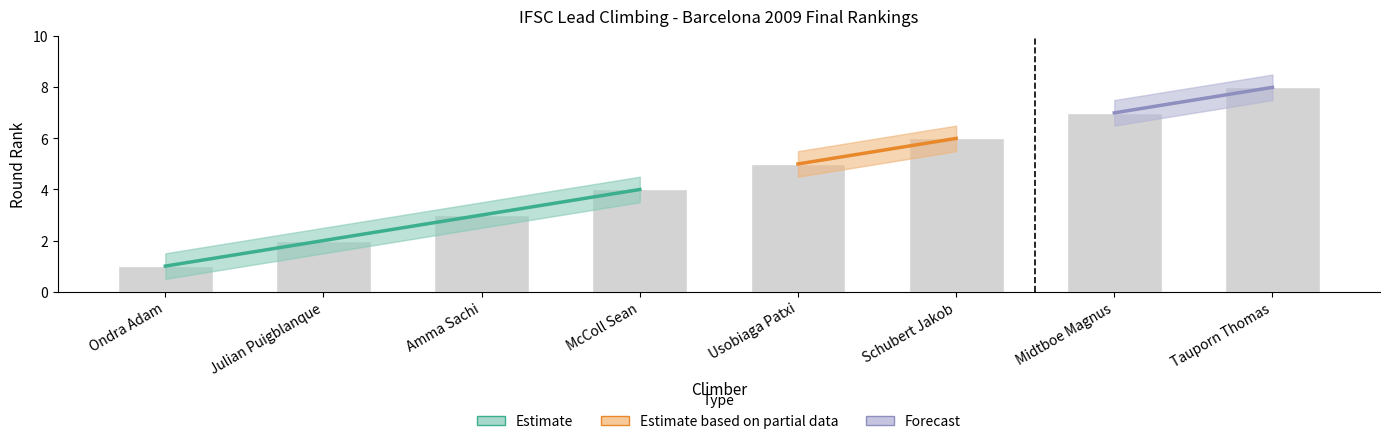

What position from the right is Schubert Jakob?

3